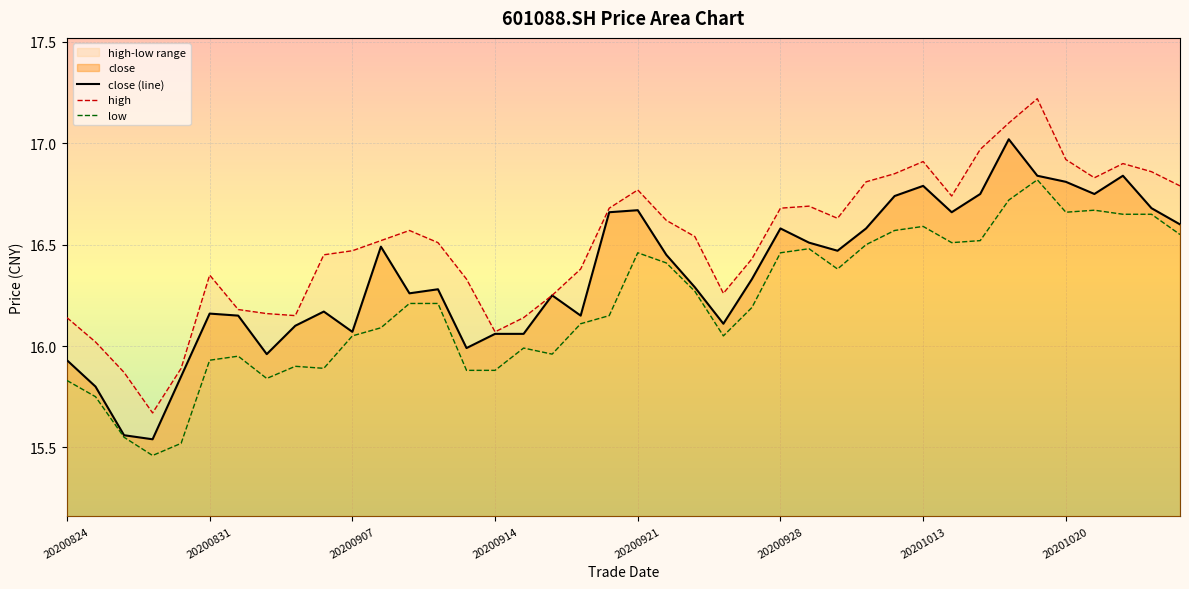

Rank the series at 29 from highest to lowest value.

high, close (line), low